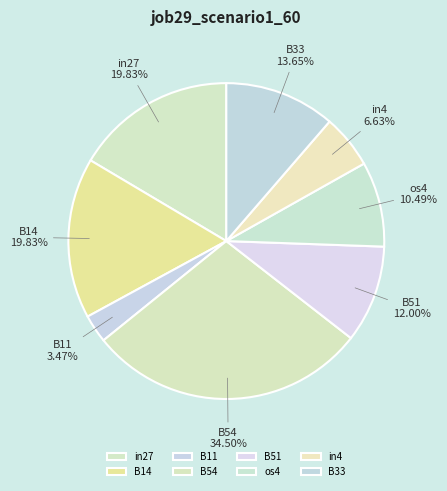

Combined, do in27 and os4 account for over 50%?

No